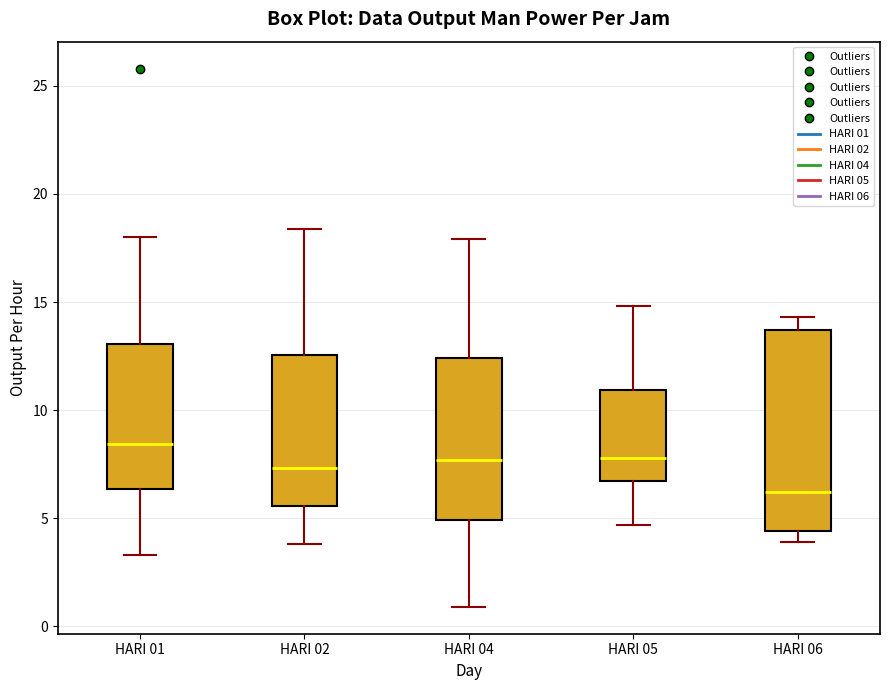

Where is the upper edge of the box for HARI 06 on the y-axis? The values are not printed on the chart, so give them approximately, as read against the axis.

13.5